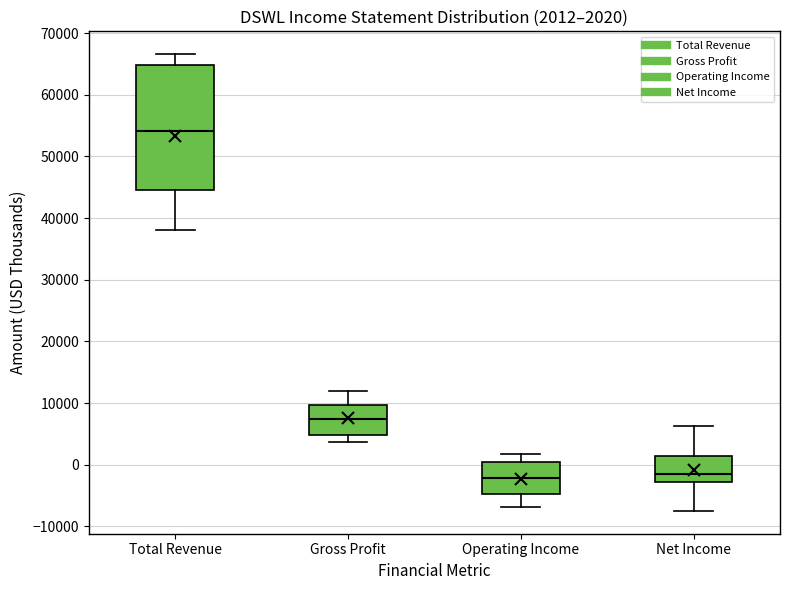

Which box is the tallest, from its lower edge to its upper edge?

Total Revenue